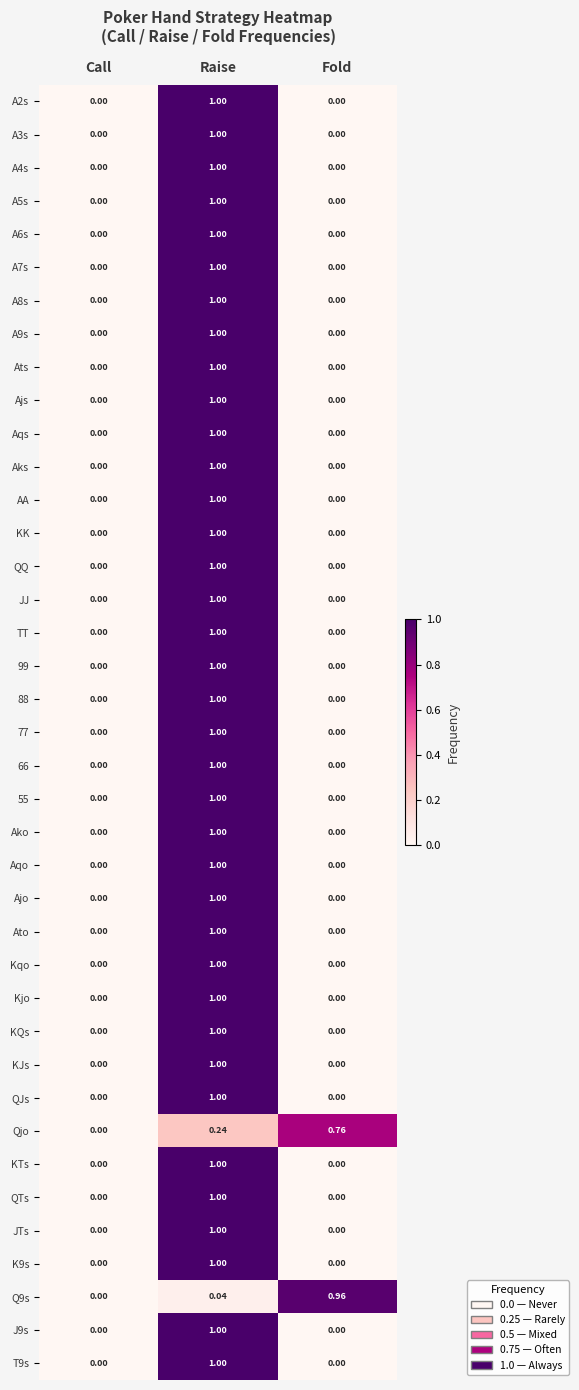

At which category is the sum across all series the highest?

Raise